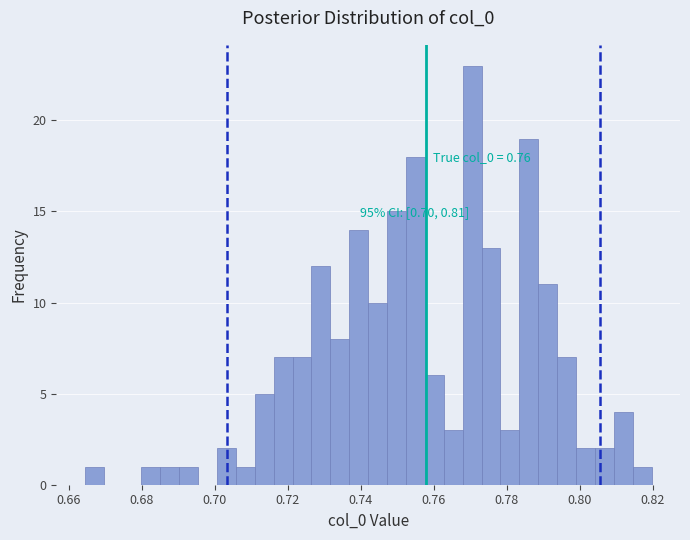

Around what value on the x-axis is the tallest bar? Give the approximate position of its centre, as read against the axis.

0.770